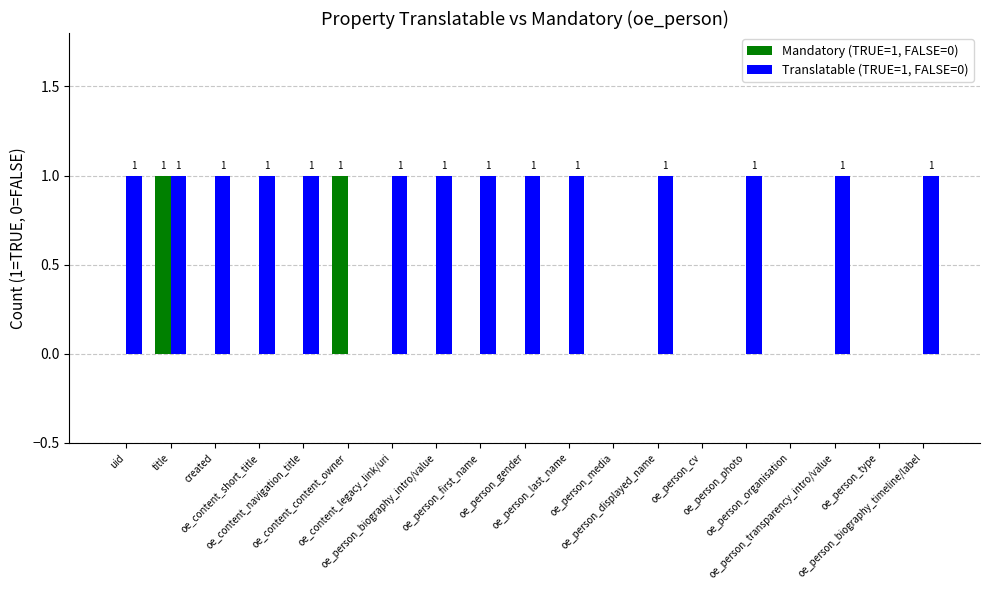

Which series has the largest total across all categories?

Translatable (TRUE=1, FALSE=0)